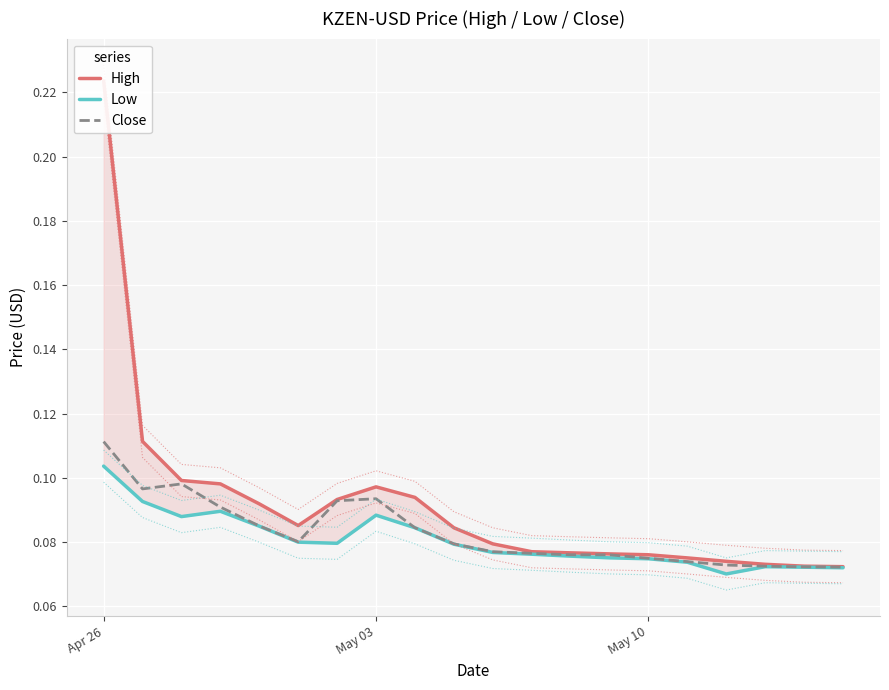

At which label does Close reach its peak?

Apr 26